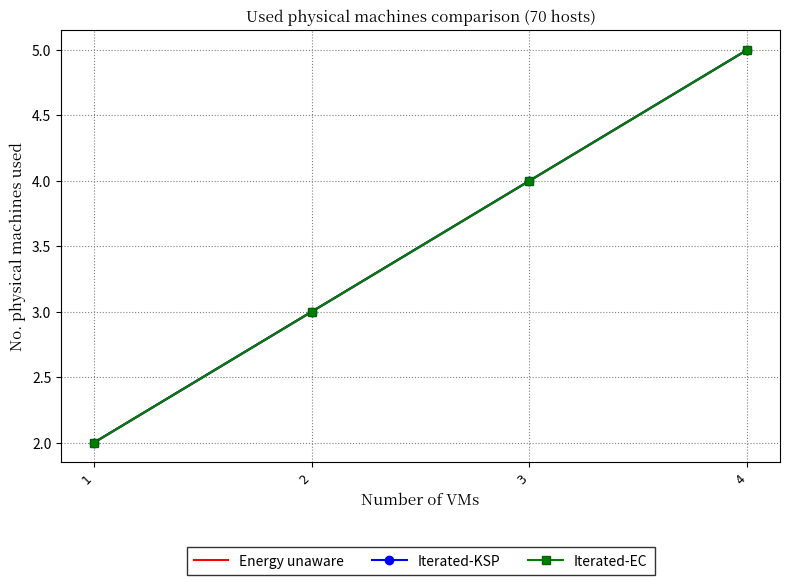

Reading left to right, list all the values displayed in this chart.

Energy unaware: 2	3	4	5
Iterated-KSP: 2	3	4	5
Iterated-EC: 2	3	4	5